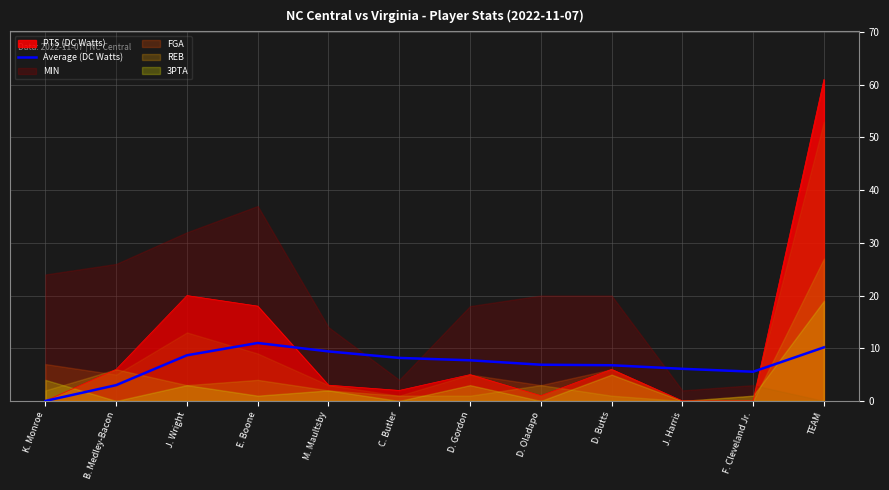

At which label does Average (DC Watts) reach its minimum?

K. Monroe